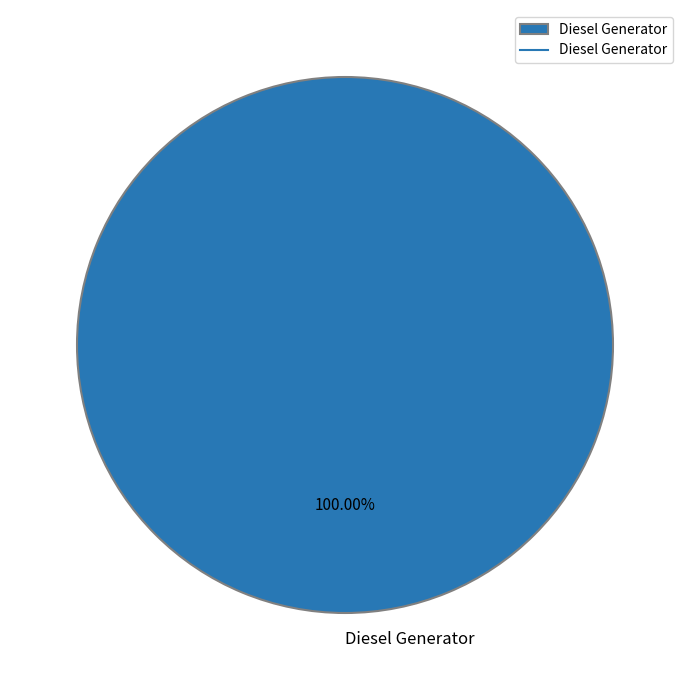

How many segments does this pie chart have?

1